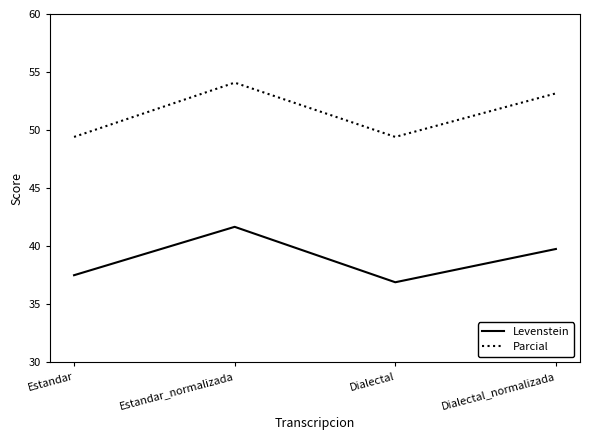

What position from the left is Estandar?

1